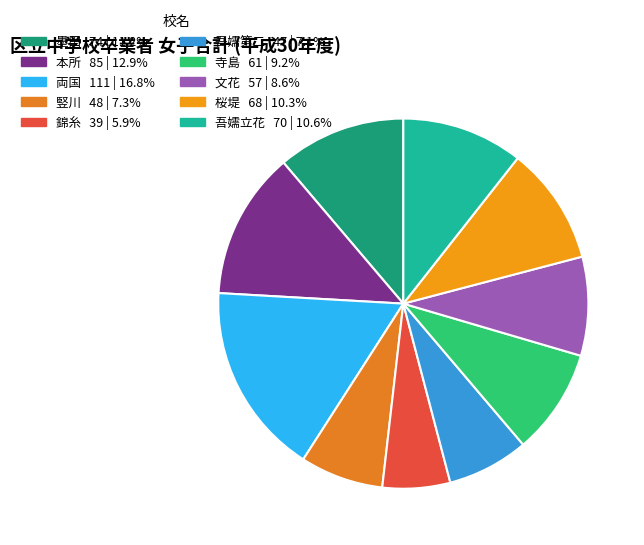

Combined, do 両国 and 錦糸 account for over 50%?

No